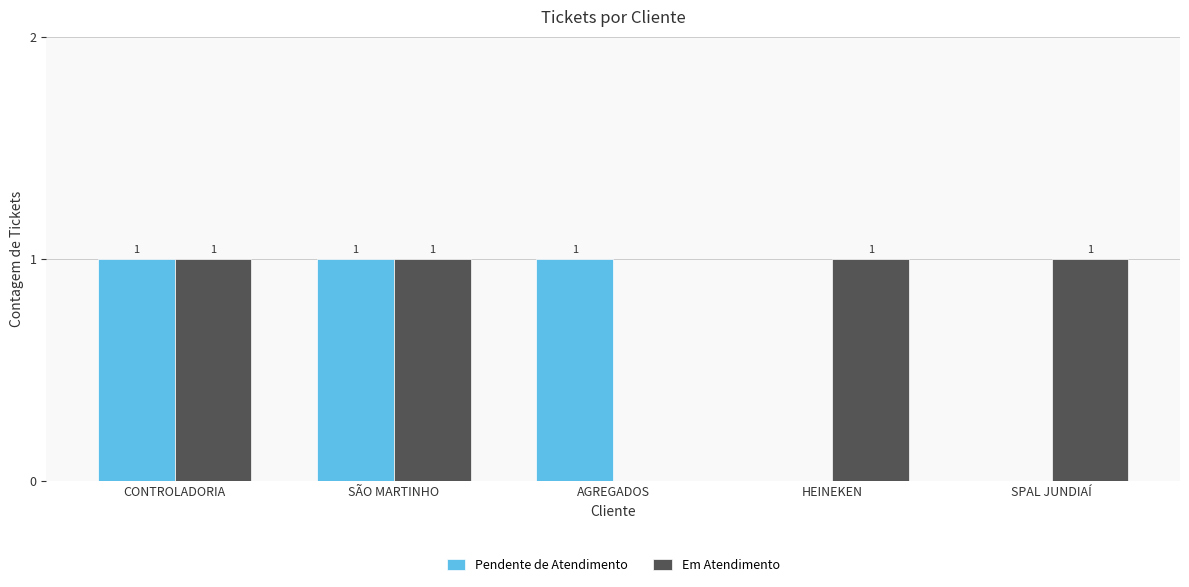

What are all the series names shown in the legend?

Pendente de Atendimento, Em Atendimento